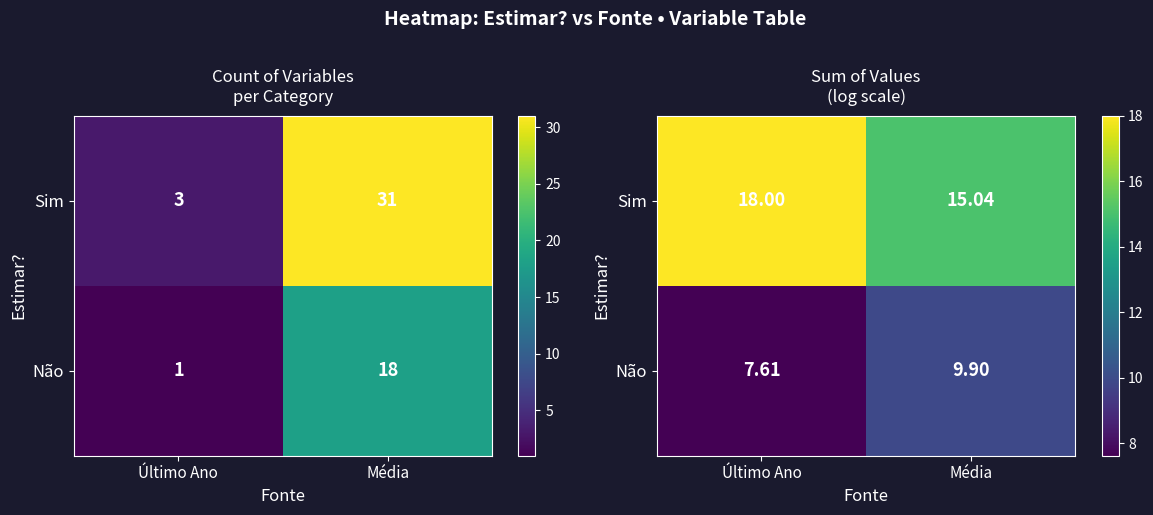

Which series changed the most between Último Ano and Média?

Sim